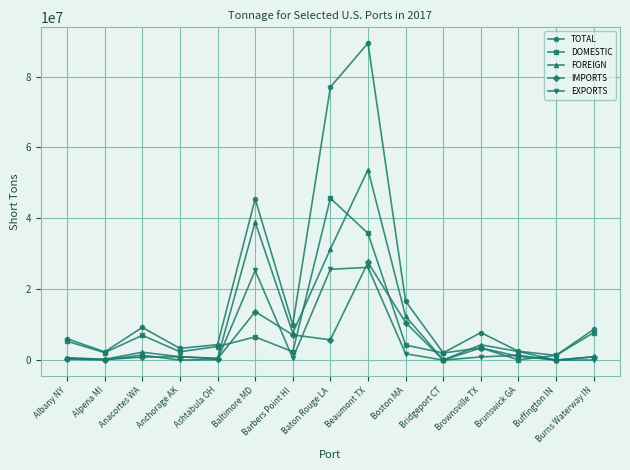

What is the difference between the maximum and second lowest values in the FOREIGN series?

53668222